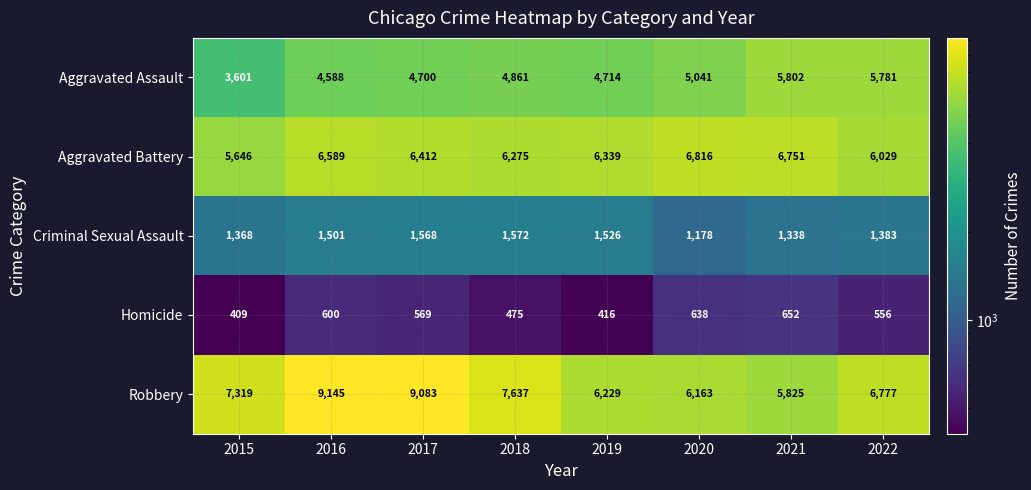

List the series in order of their peak value, highest first.

Robbery, Aggravated Battery, Aggravated Assault, Criminal Sexual Assault, Homicide